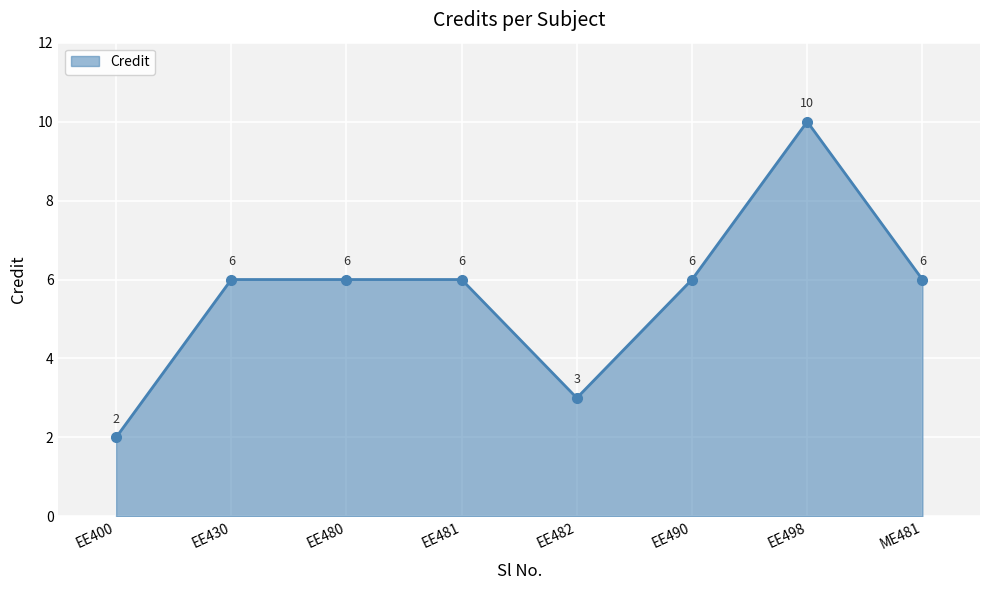

What is the value of the 7th point from the left?

10